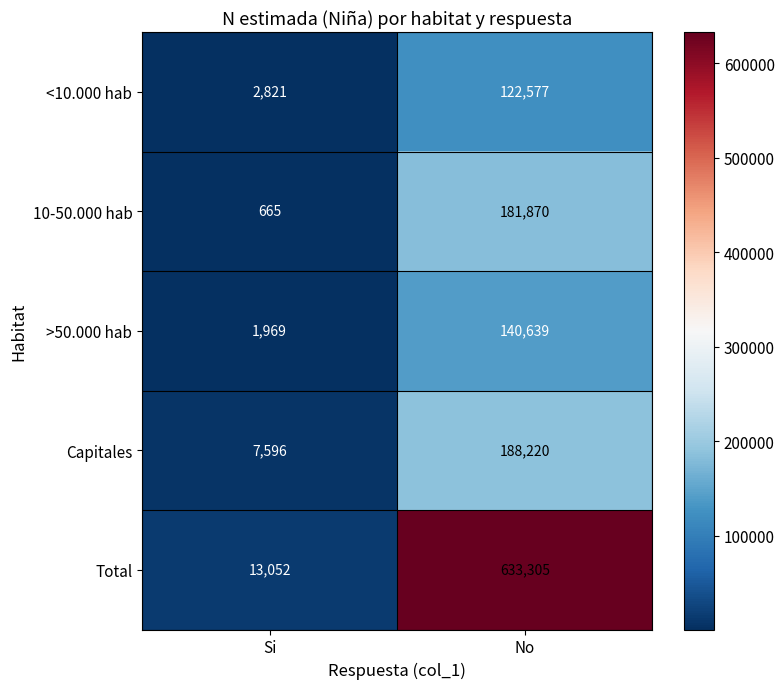

What is the greatest value displayed?

633305